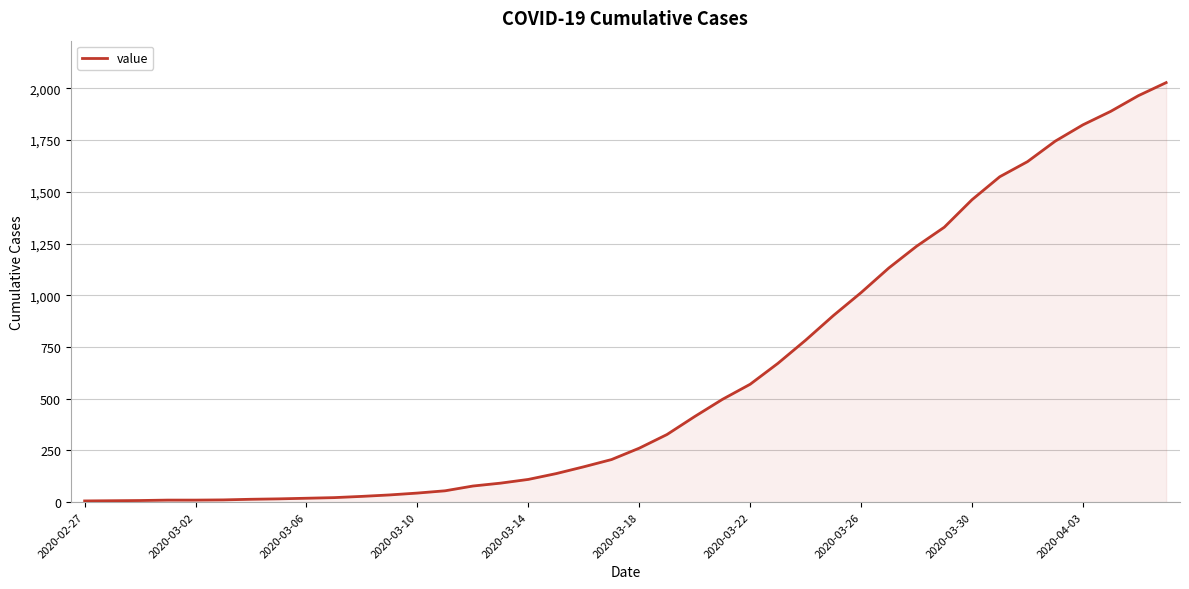

What is the greatest value displayed?

2028